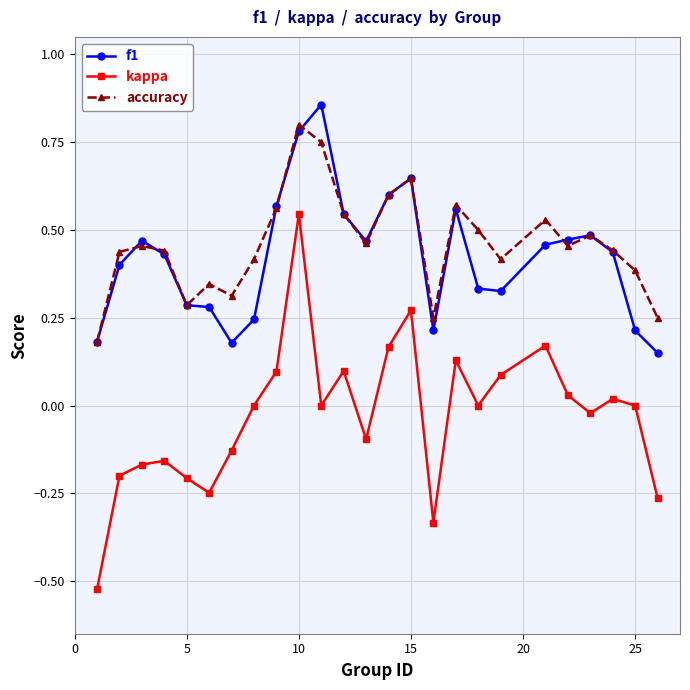

True or false: accuracy and kappa intersect in this chart.

False